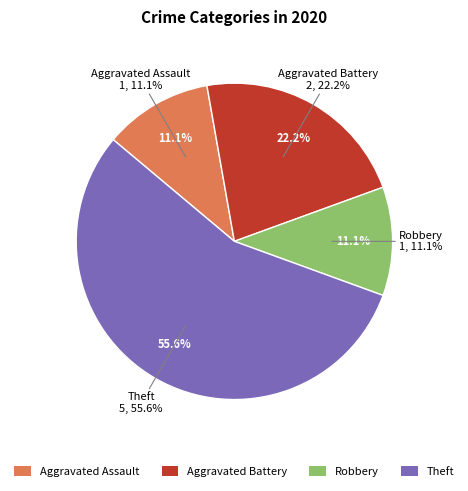

What is the smallest slice in the pie chart?

Aggravated Assault